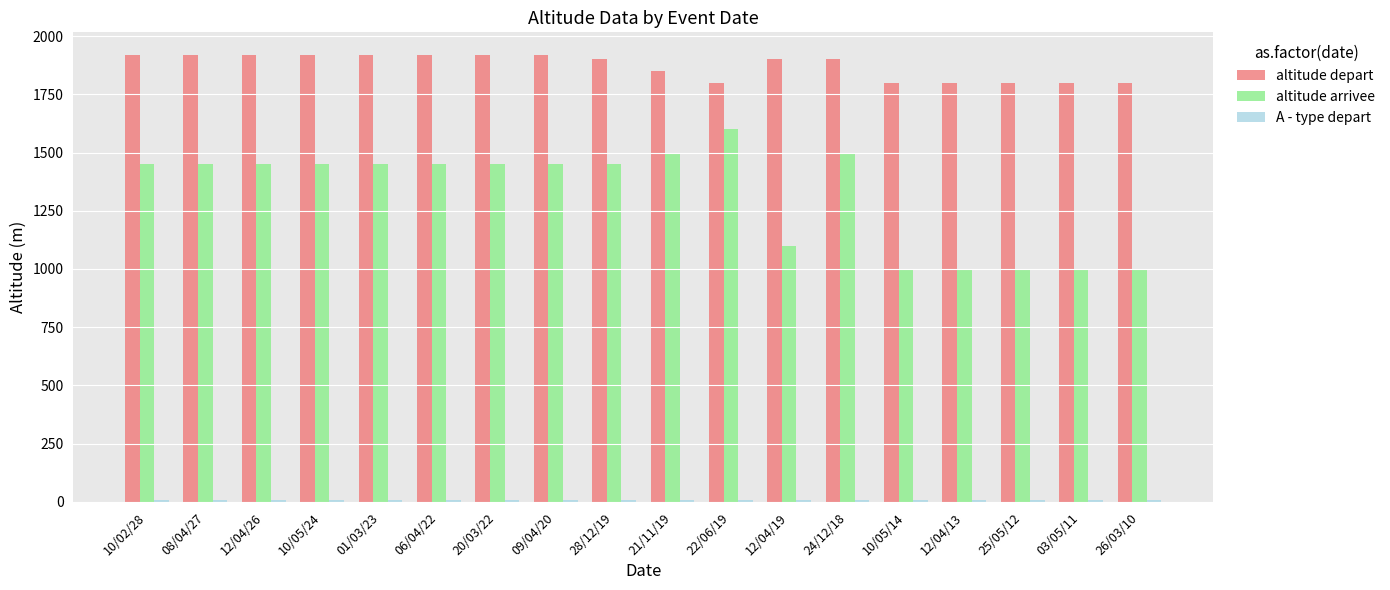

How many bars are there in each group?

3